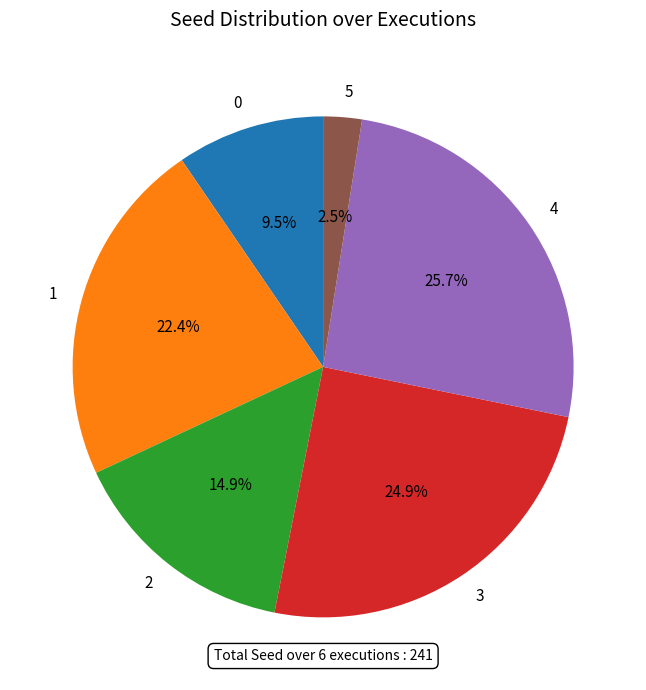

The 4 slice represents 16% of the pie. True or false?

False